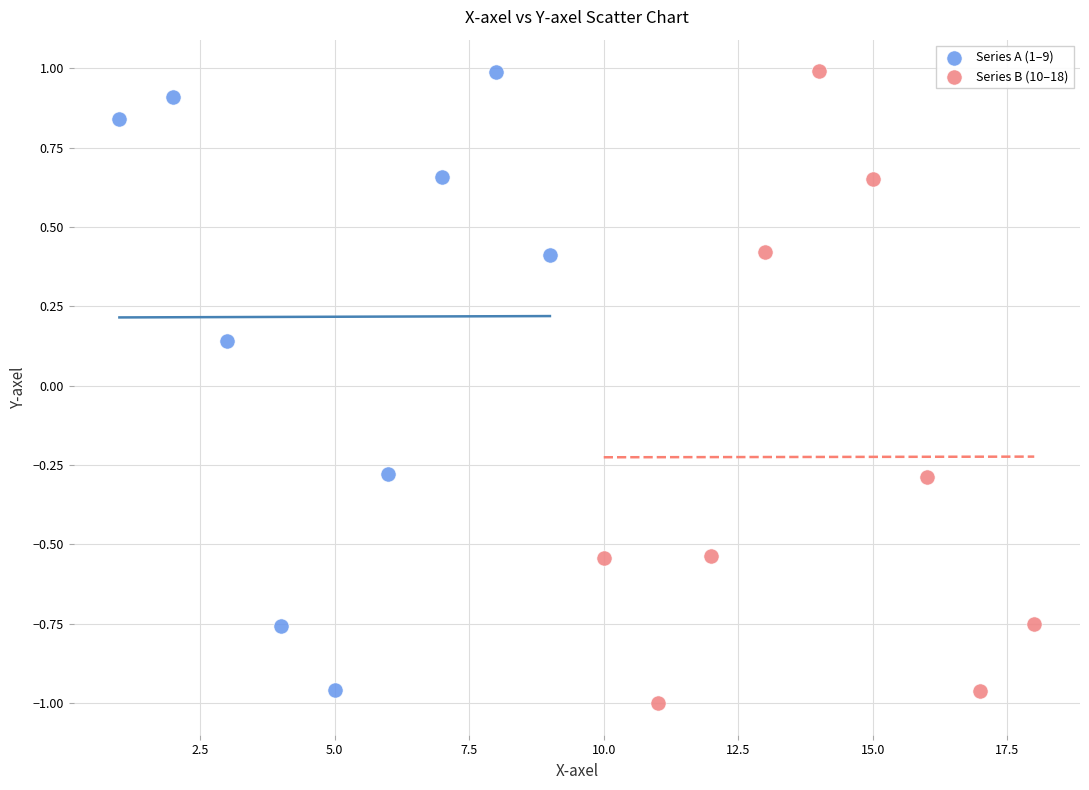

Which series has the widest spread of Y values?

Series B (10–18)